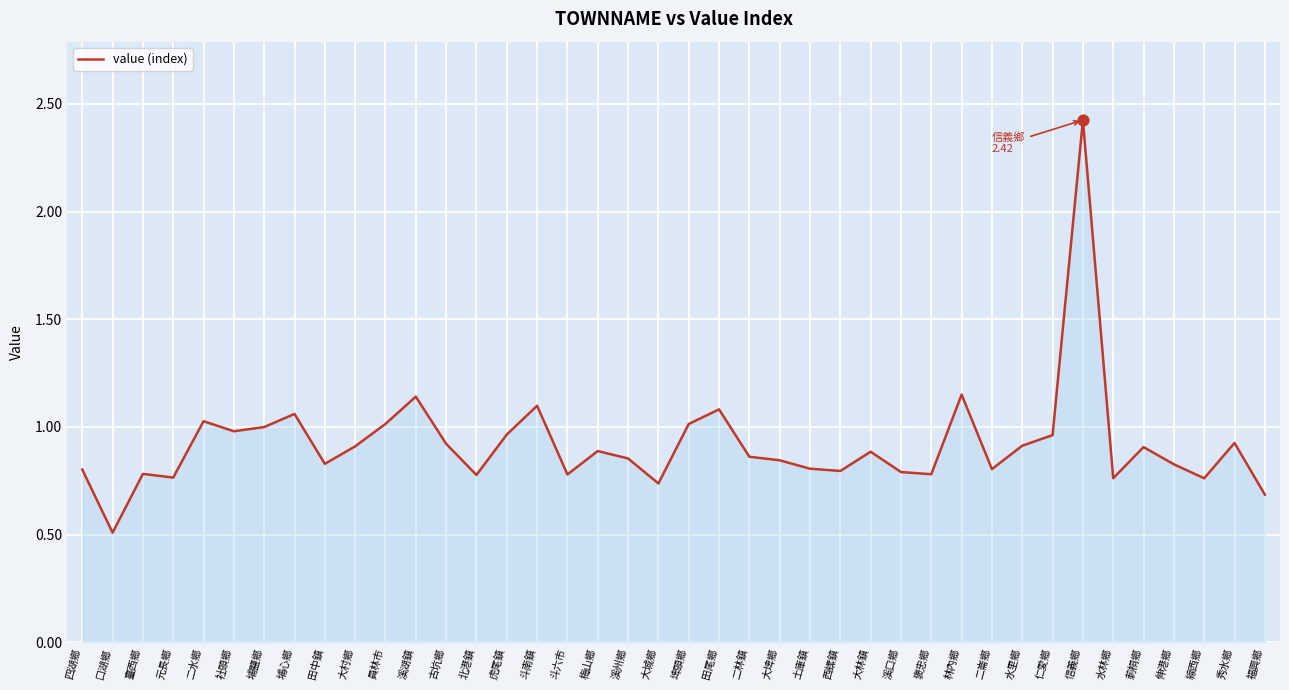

Between 社頭鄉 and 斗南鎮, which is larger?

斗南鎮